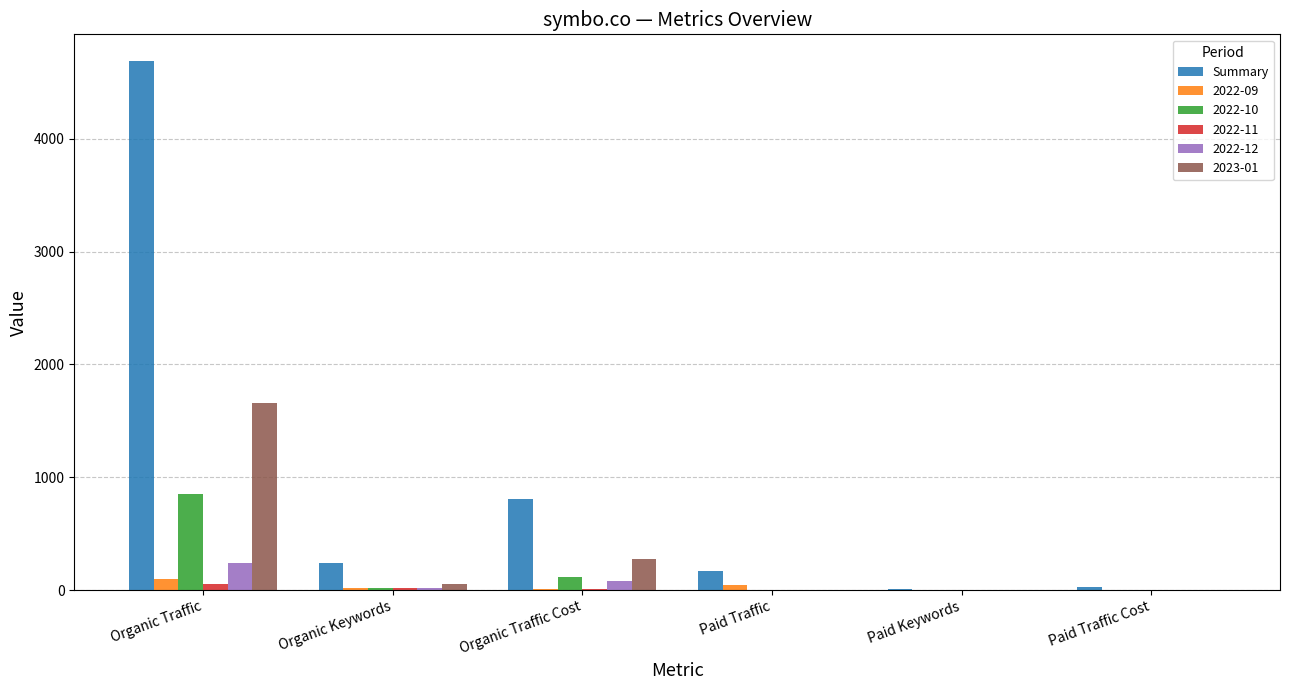

Which series changed the most between Organic Traffic and Paid Traffic Cost?

Summary